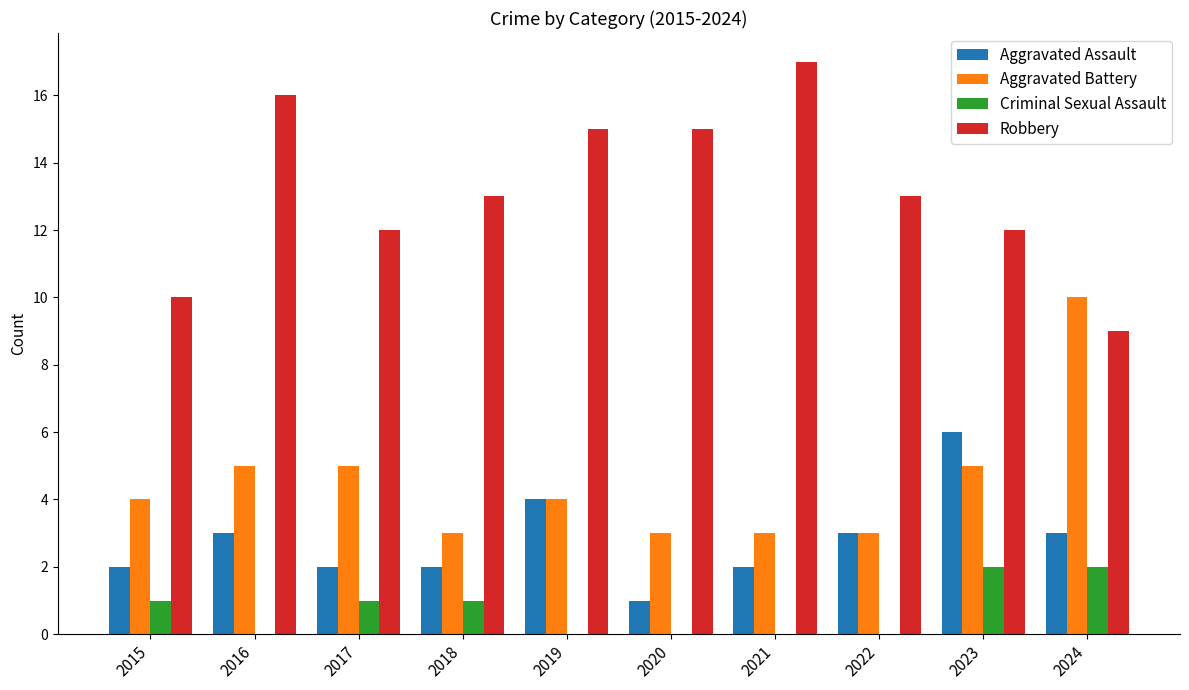

What is the sum of all Aggravated Battery values?

45